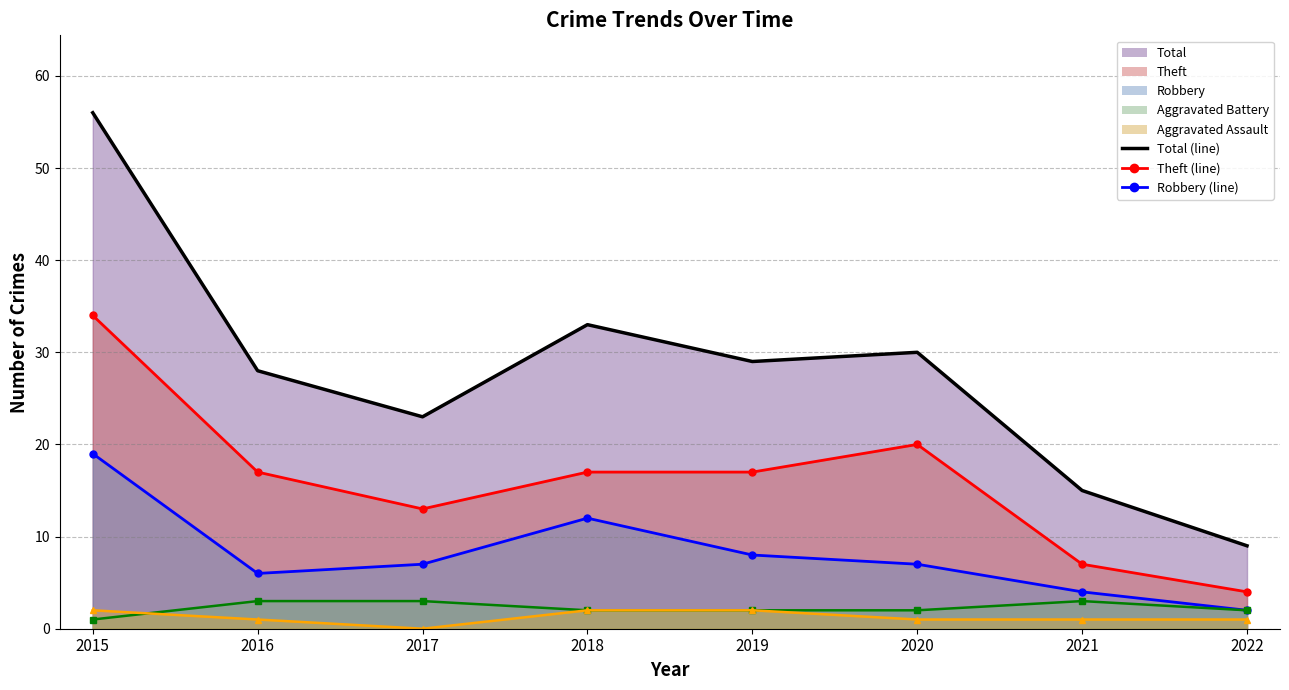

Is it true that Total equals 33 at 2018?

True